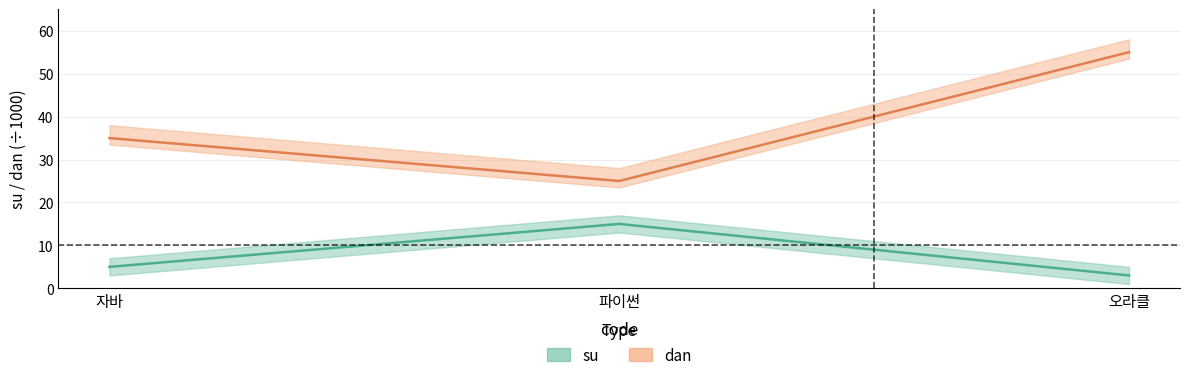

How many lines are shown in the chart?

2